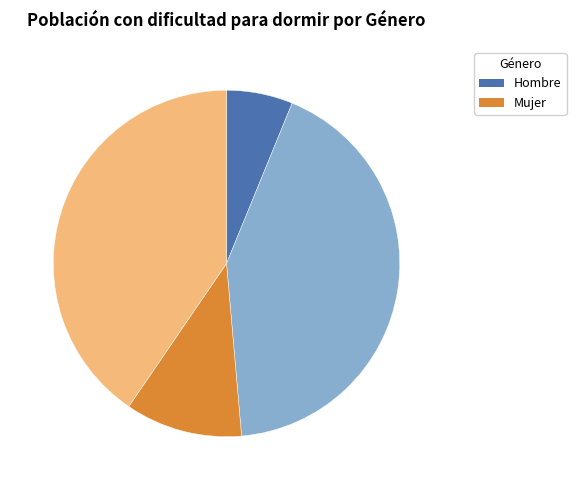

Is there a majority slice in this chart?

No